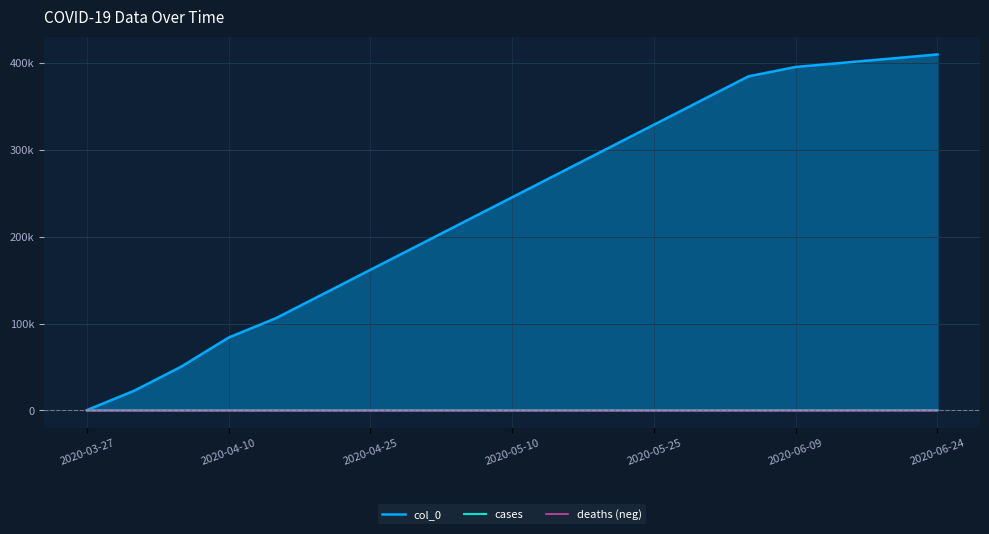

Reading left to right, extract all data points from this chart.

col_0: 319	22599	50449	83869	106149	133999	161849	189699	217549	245399	273249	301099	328949	356799	384649	395449	400249	405049	409849
cases: 0	0	0	0	0	3	8	9	12	15	20	28	35	50	65	82	100	120	145
deaths (neg): 0	0	0	0	0	0	0	0	0	0	0	0	0	0	-1	-1	-2	-2	-3